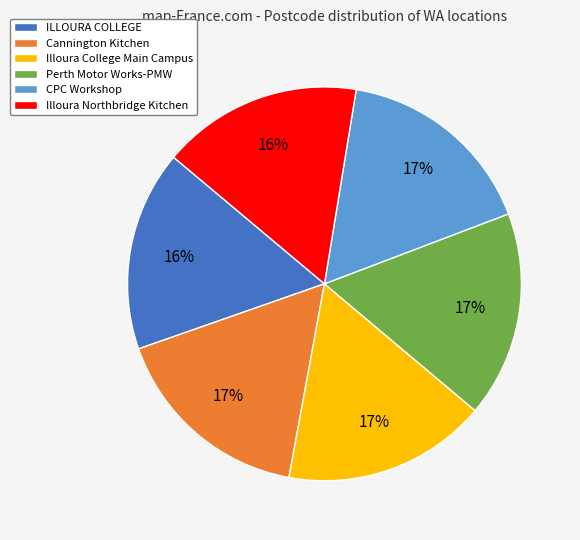

Is it true that Perth Motor Works-PMW is 17% of the pie?

True